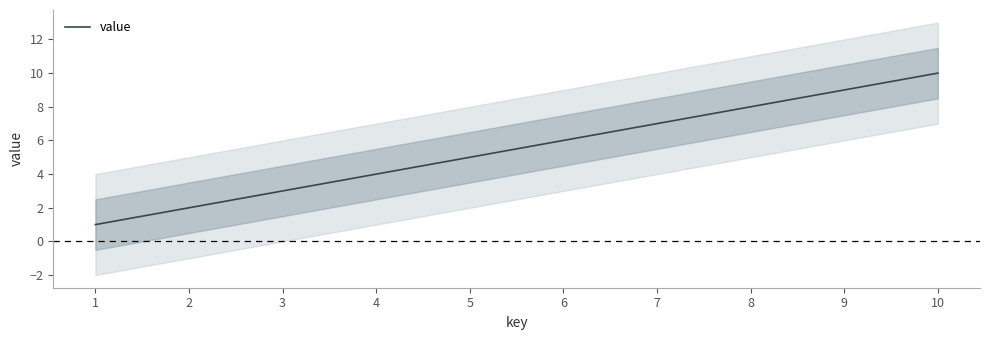

Reading left to right, transcribe all the data shown in this chart.

1	2	3	4	5	6	7	8	9	10